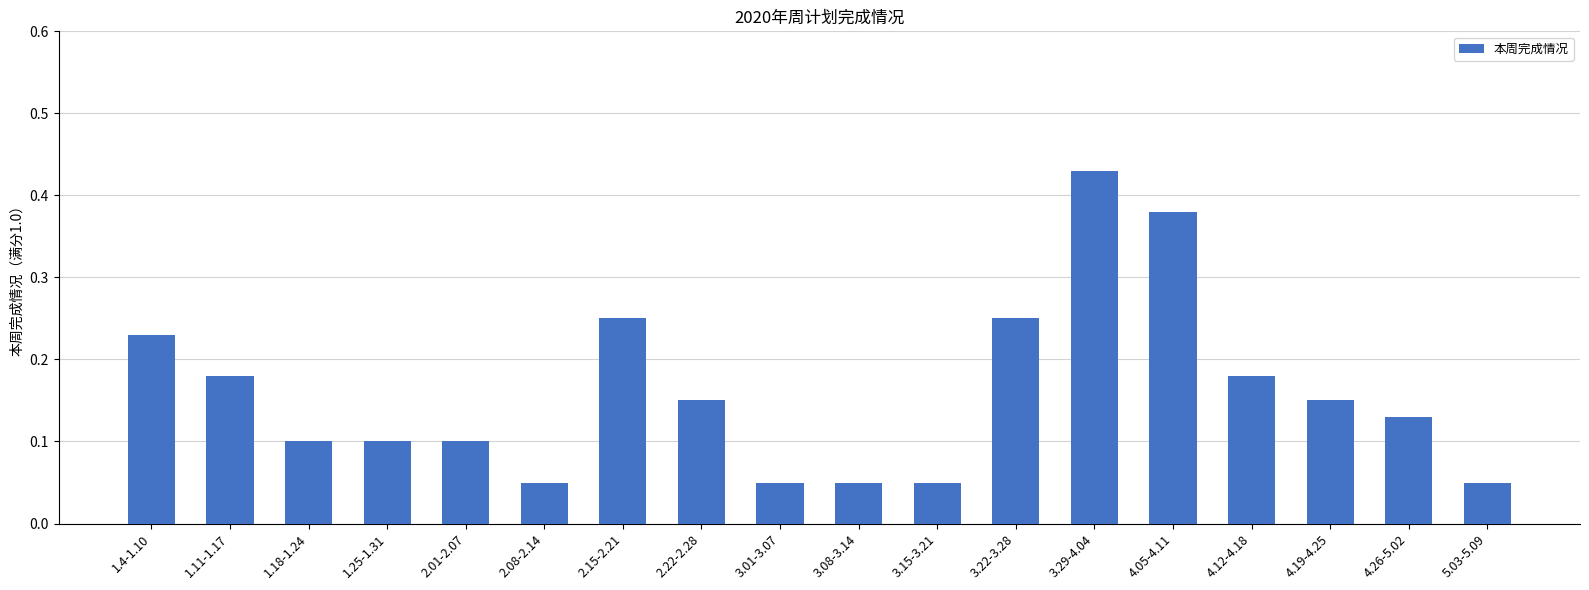

What is the label of the 10th bar from the left?

3.08-3.14